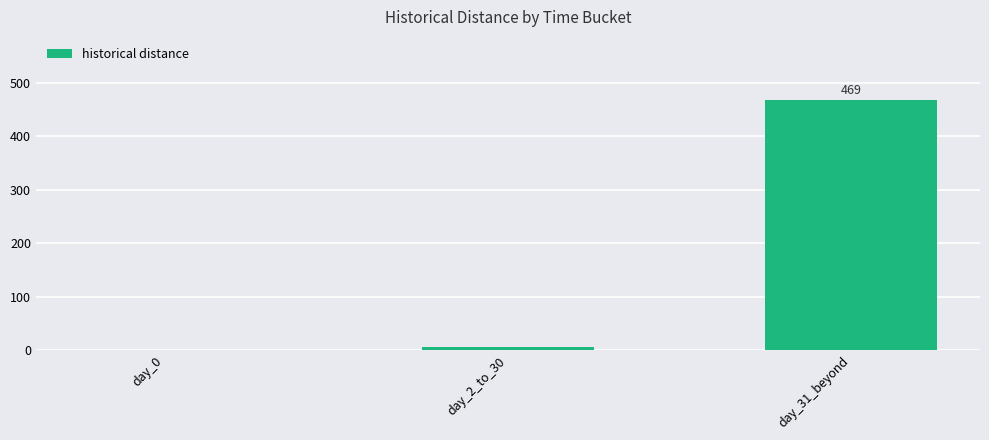

Which category has the highest value across all series?

day_31_beyond